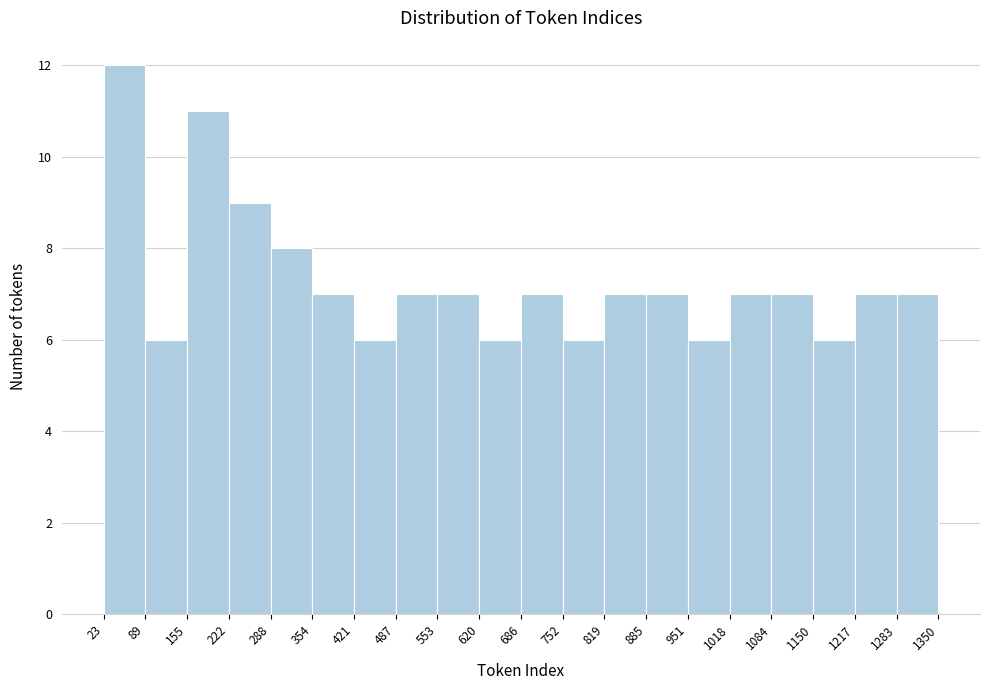

Reading left to right, list every bar in this chart as the range it spans on the x-axis followed by its height. The values are not printed on the chart, so give them approximately, as read against the axis.

23 to 89: 12
89 to 155: 6
155 to 222: 11
222 to 288: 9
288 to 354: 8
354 to 421: 7
421 to 487: 6
487 to 553: 7
553 to 620: 7
620 to 686: 6
686 to 752: 7
752 to 819: 6
819 to 885: 7
885 to 951: 7
951 to 1018: 6
1018 to 1084: 7
1084 to 1150: 7
1150 to 1217: 6
1217 to 1283: 7
1283 to 1350: 7